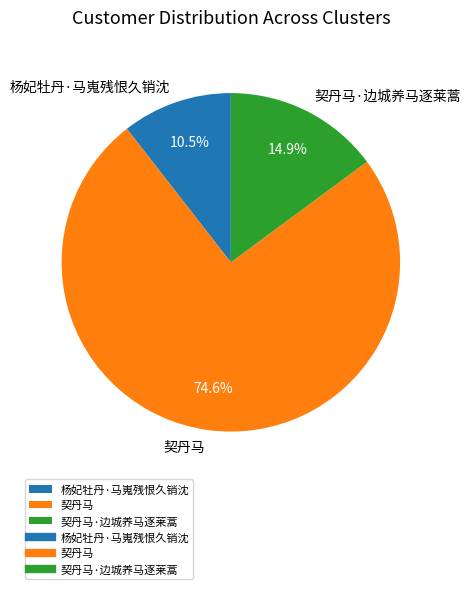

To the nearest percent, what is the difference between the 契丹马·边城养马逐莱蒿 and 杨妃牡丹·马嵬残恨久销沈 slice percentages?

4%